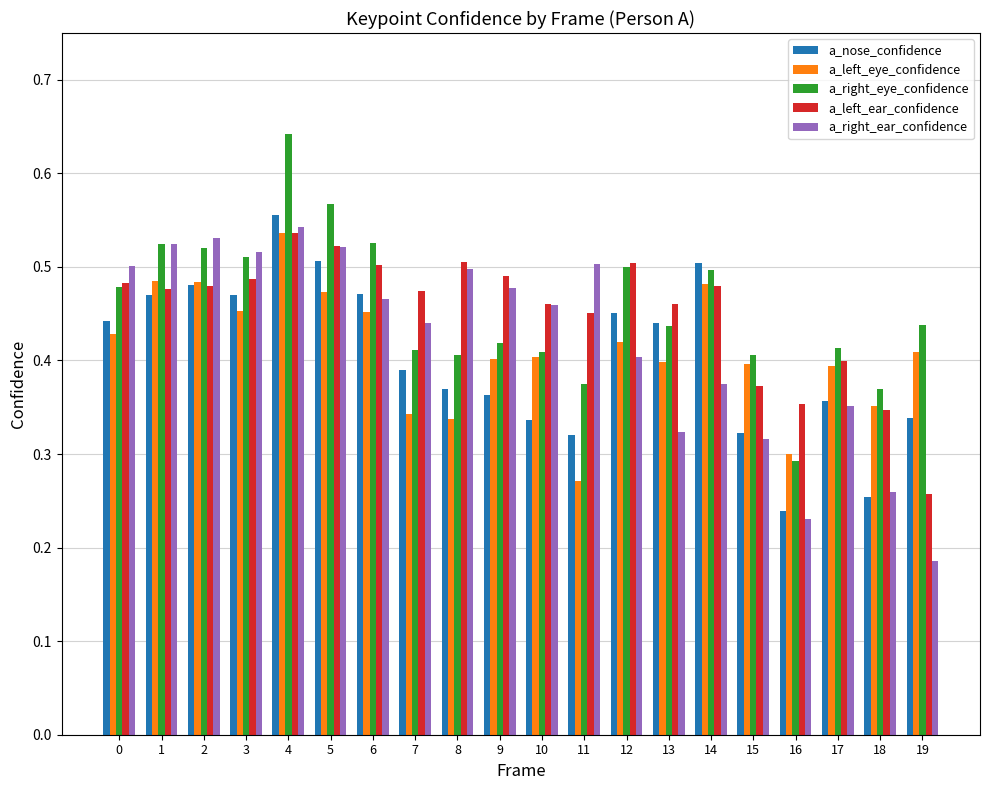

Which series changed the most between 8 and 18?

a_right_ear_confidence